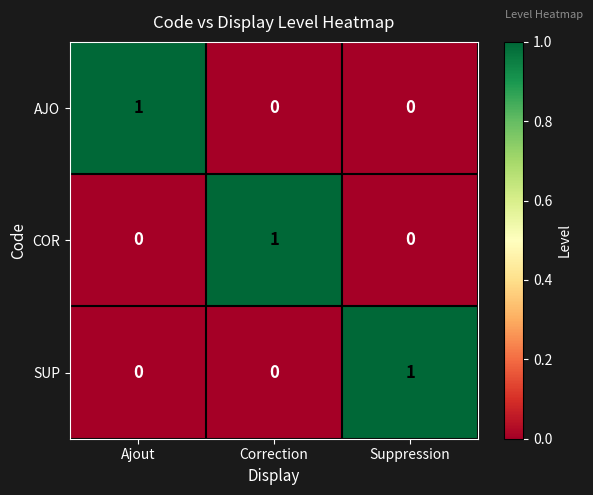

At how many categories does at least one series exceed 0?

3